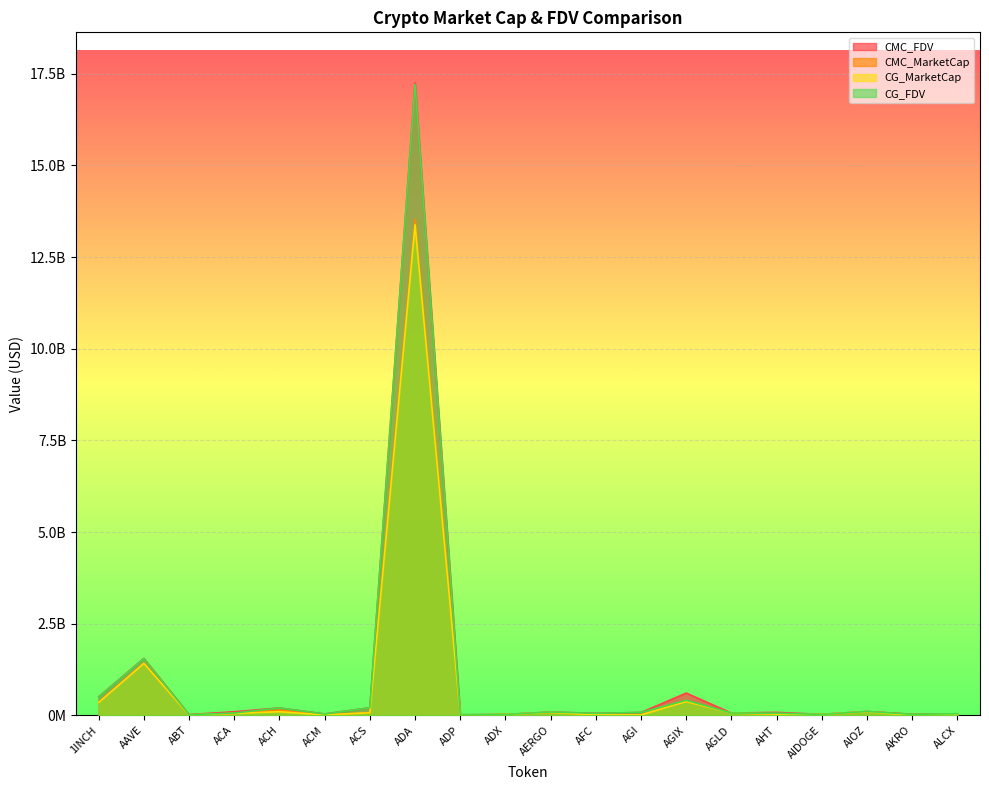

What are all the series names shown in the legend?

CMC_FDV, CMC_MarketCap, CG_MarketCap, CG_FDV